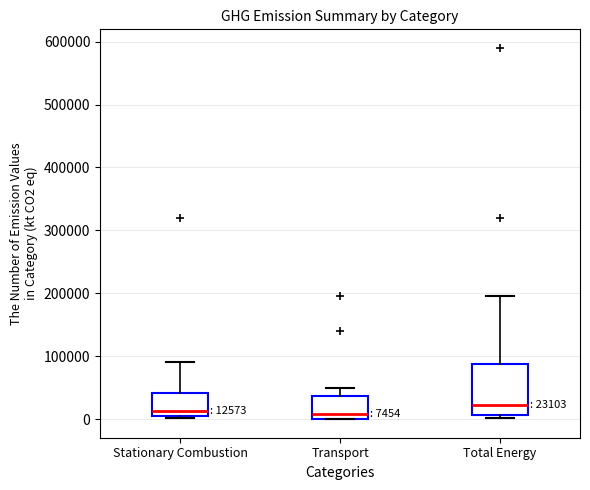

Which box has the highest median line?

Total Energy